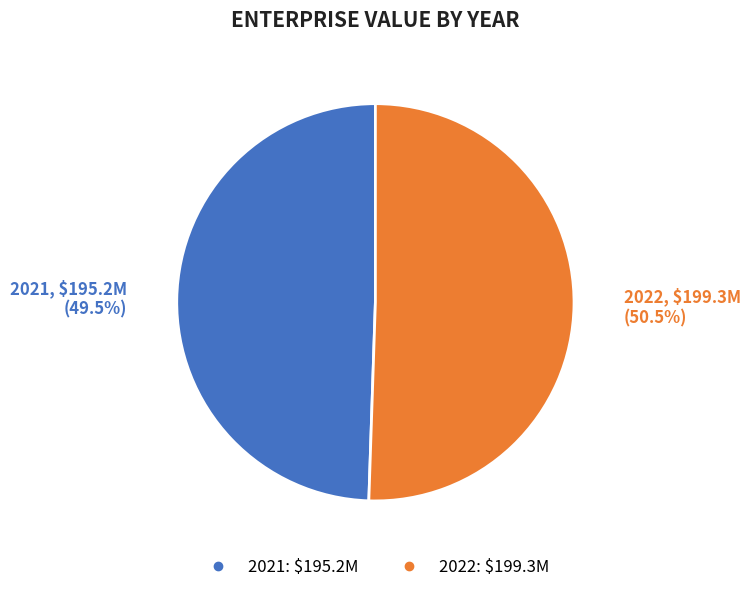

Which slice is the smallest?

2021